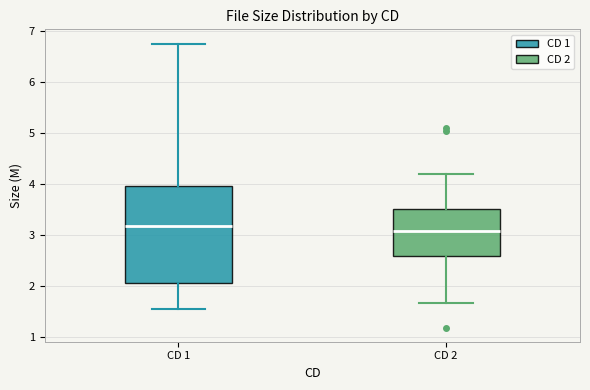

Where does the median line of the box for CD 1 sit on the y-axis? The values are not printed on the chart, so give them approximately, as read against the axis.

3.2